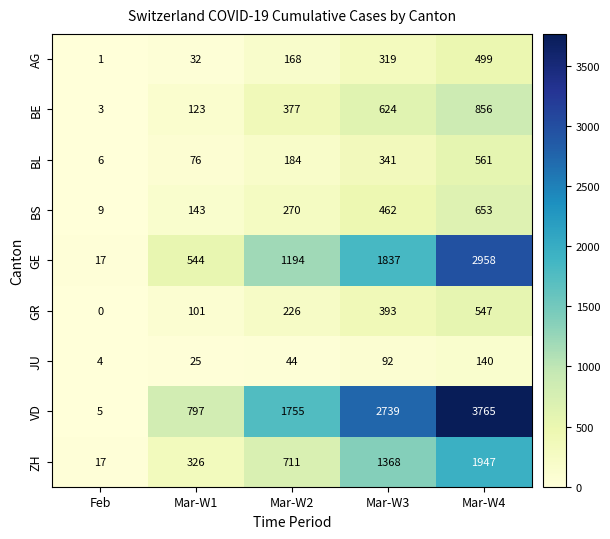

Count the number of categories in the chart.

5